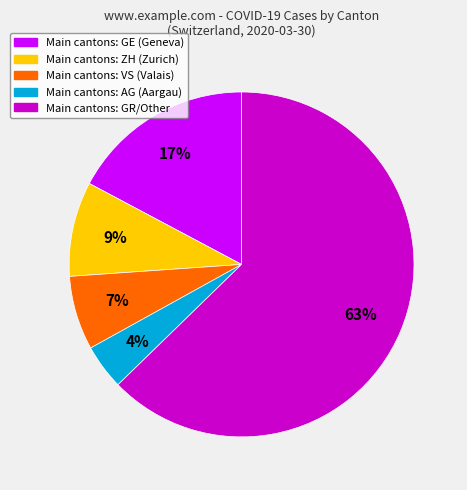

To the nearest percent, what is the average slice percentage?

20%